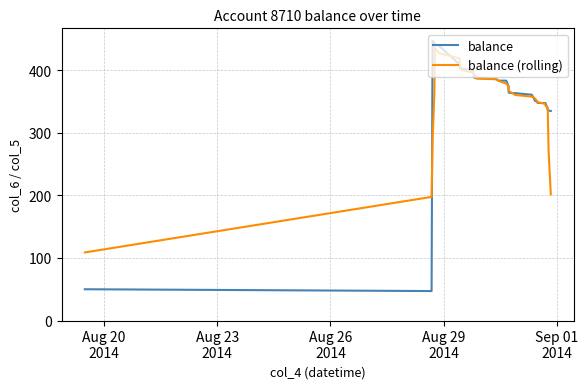

What is the maximum value for balance?

447.1